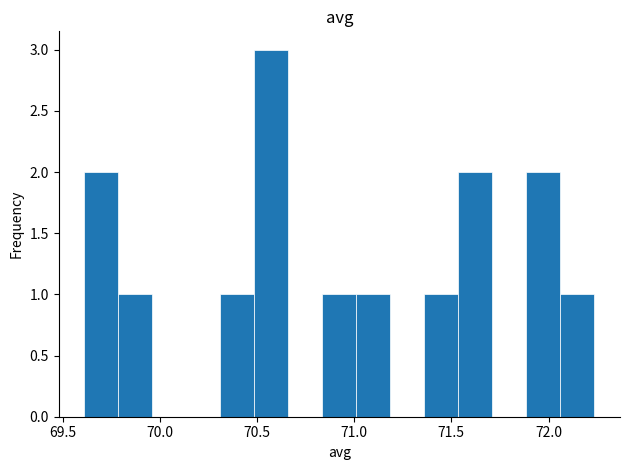

Read against the x-axis, roughly where is the centre of the tallest bar?

70.55